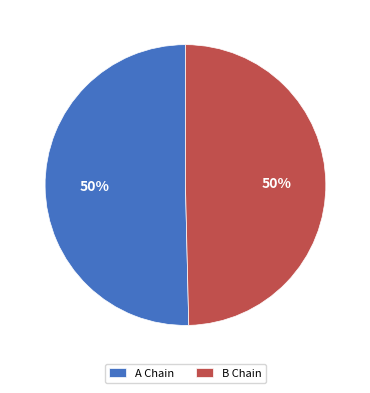

To the nearest percent, what is the average slice percentage?

50%